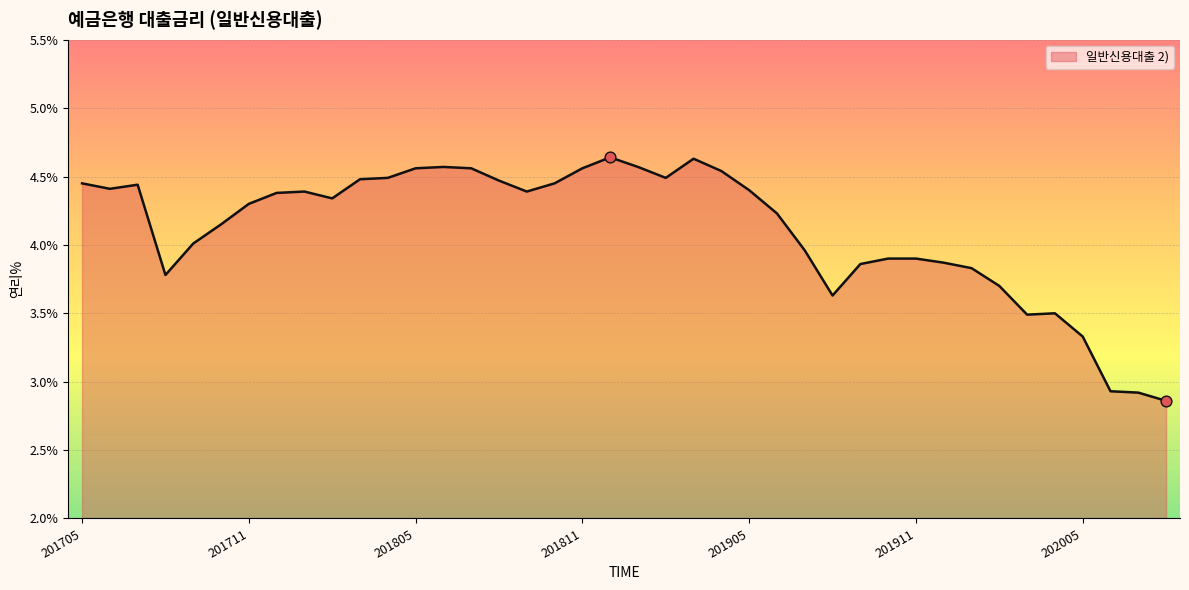

What is the difference between the maximum and minimum values?

1.8